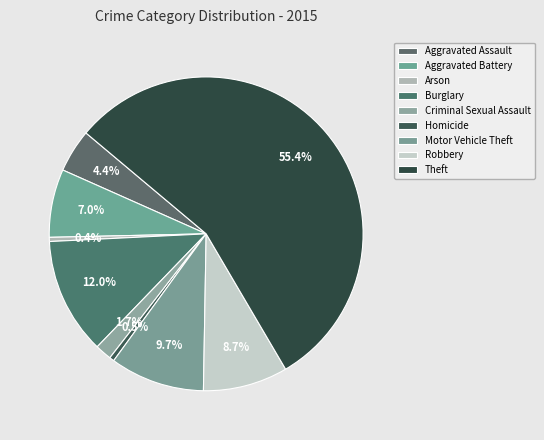

To the nearest percent, what is the difference between the Arson and Theft slice percentages?

55%